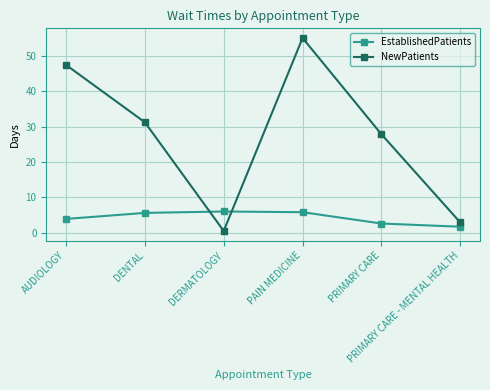

What is the difference between the NewPatients values at DERMATOLOGY and DENTAL?

30.7